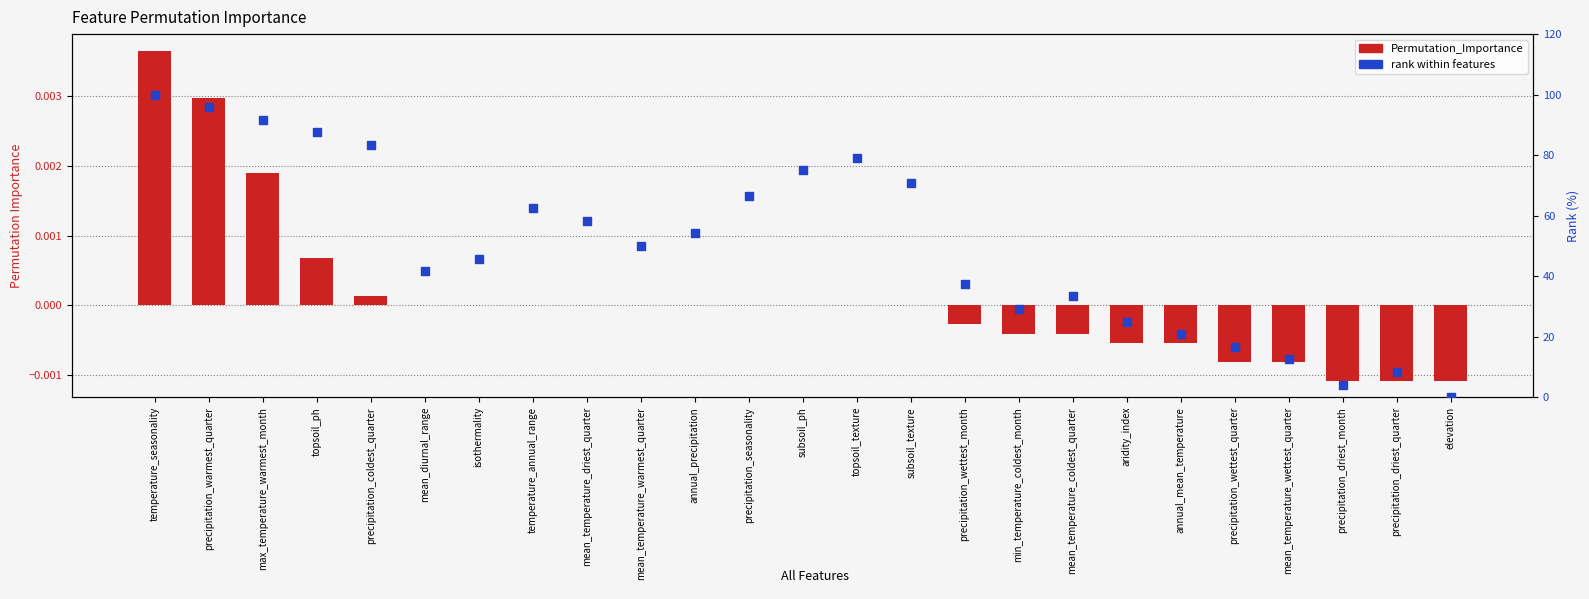

At how many categories does at least one series exceed 81?

5